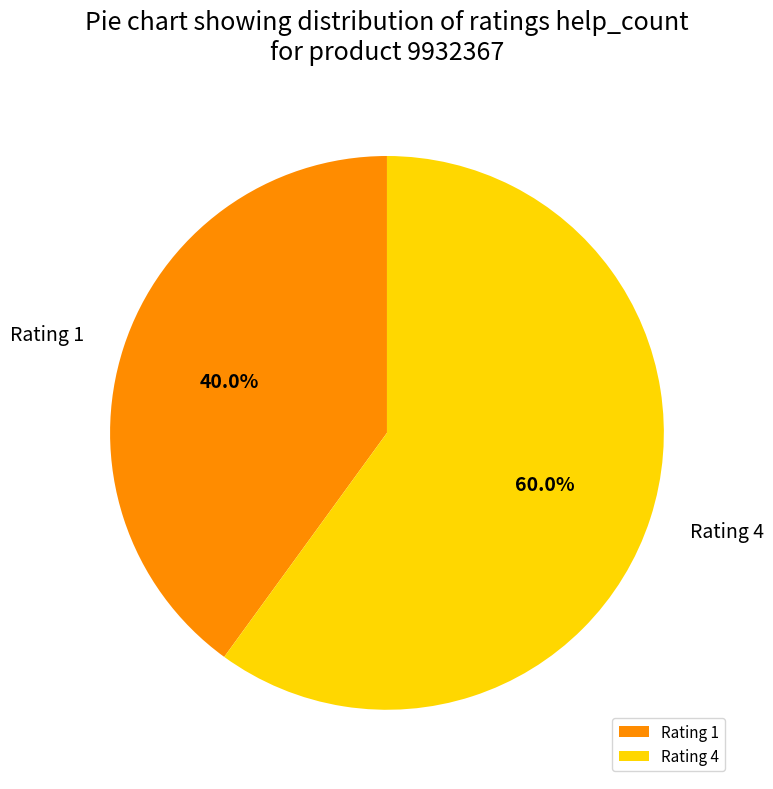

Is there any slice that represents more than half of the pie?

Yes